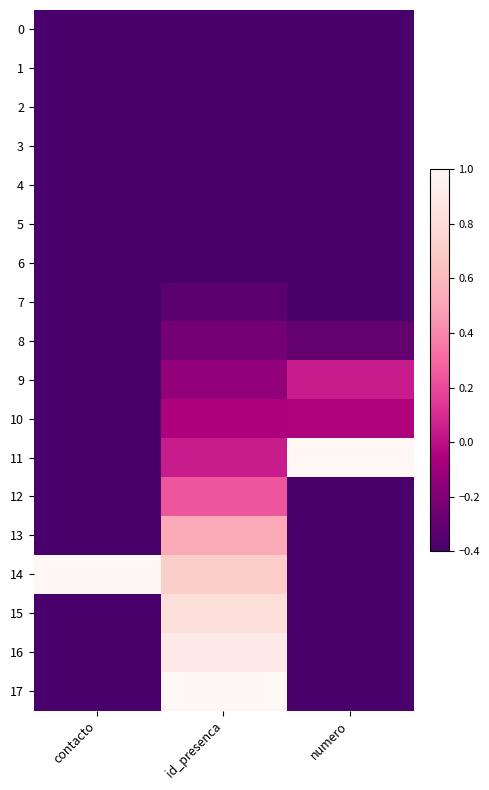

What is the spread (max minus min) of values at id_presenca?

2.0